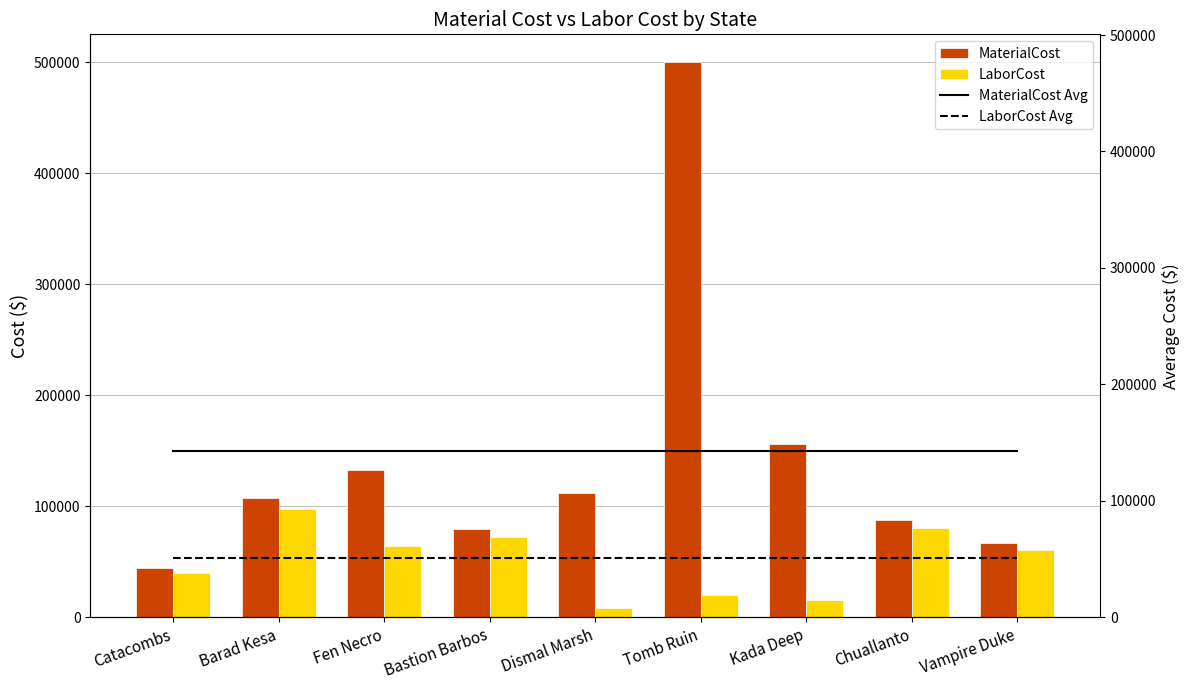

How many data points does each series have?

9